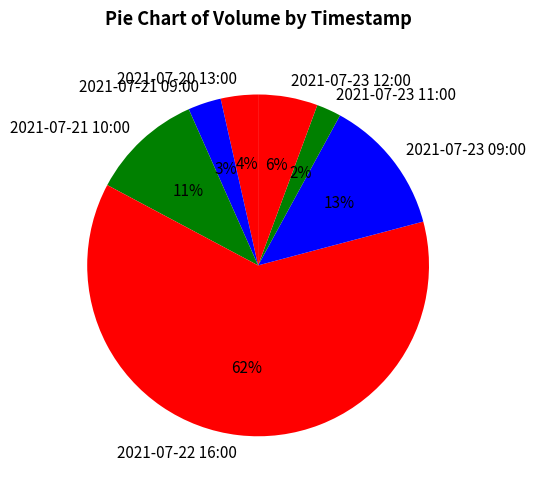

How many segments does this pie chart have?

7